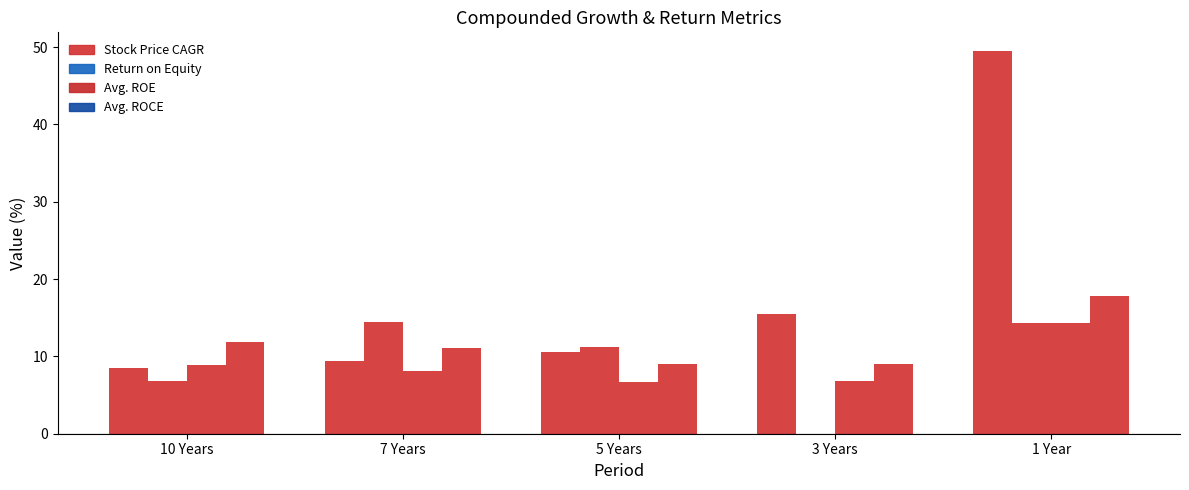

Reading left to right, list all the values displayed in this chart.

Stock Price CAGR: 10 Years=8.4	7 Years=9.4	5 Years=10.6	3 Years=15.5	1 Year=49.4
Return on Equity: 10 Years=6.8	7 Years=14.4	5 Years=11.3	3 Years=0.0	1 Year=14.3
Avg. ROE: 10 Years=8.9	7 Years=8.1	5 Years=6.7	3 Years=6.9	1 Year=14.3
Avg. ROCE: 10 Years=11.8	7 Years=11.0	5 Years=9.0	3 Years=9.0	1 Year=17.8